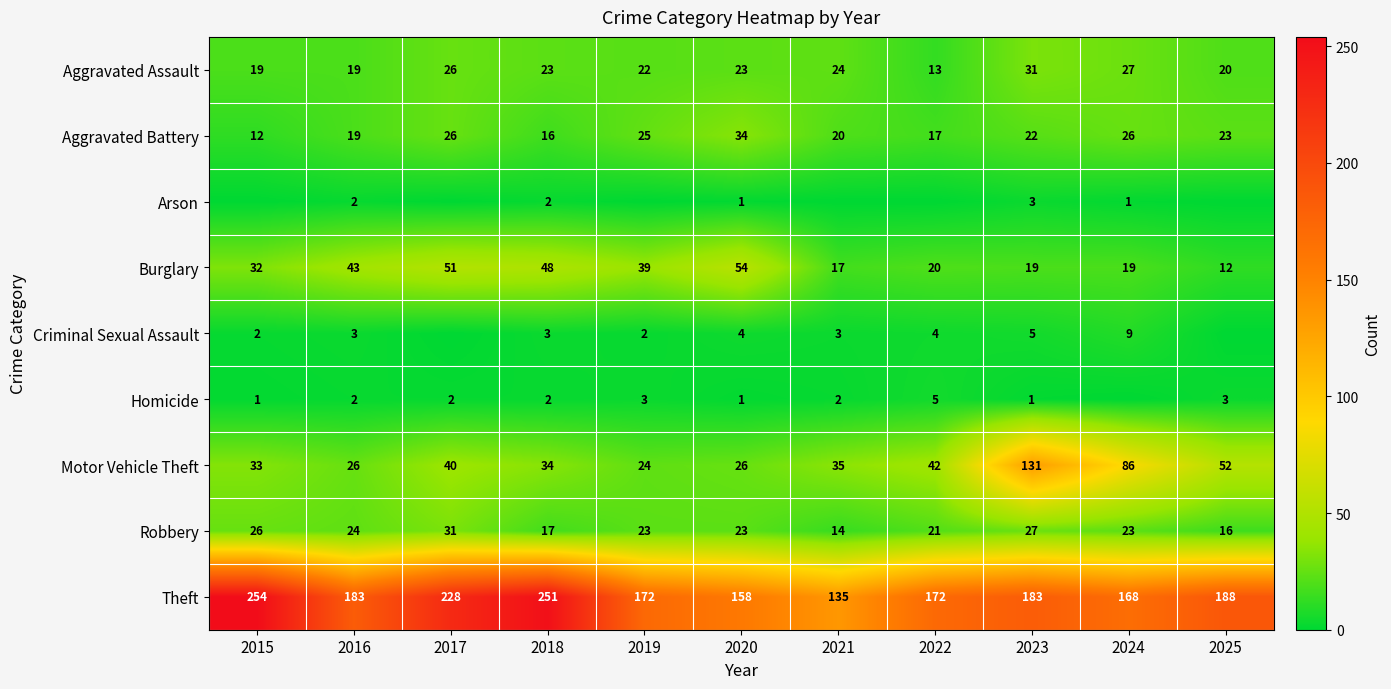

Is it true that Aggravated Battery equals 8 at 2018?

False